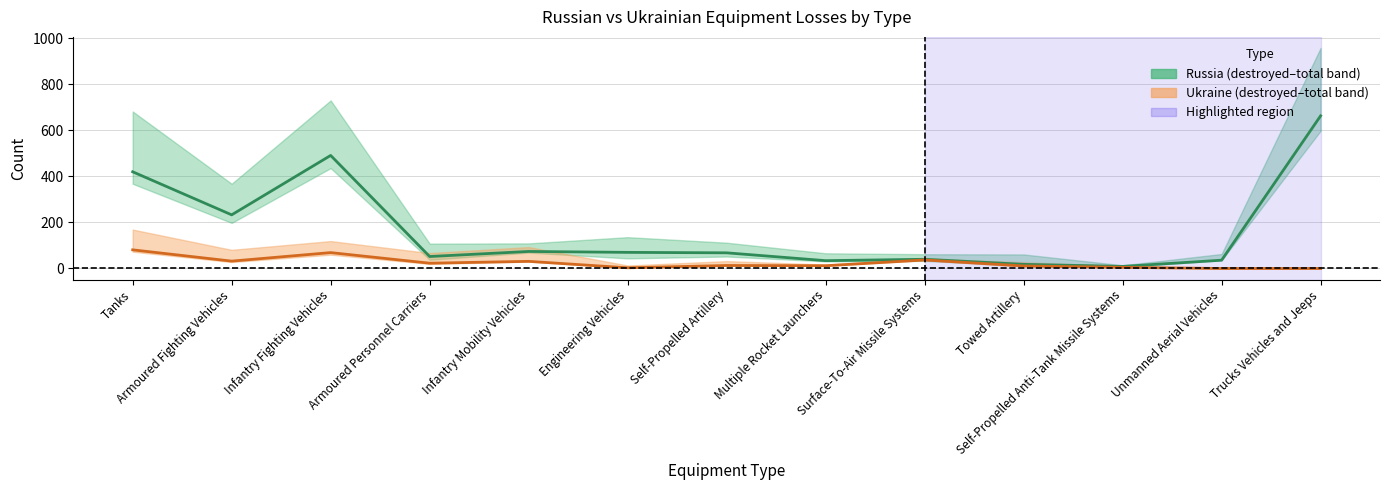

At Infantry Fighting Vehicles, list the series in order from largest to smallest.

Russia center, Ukraine center